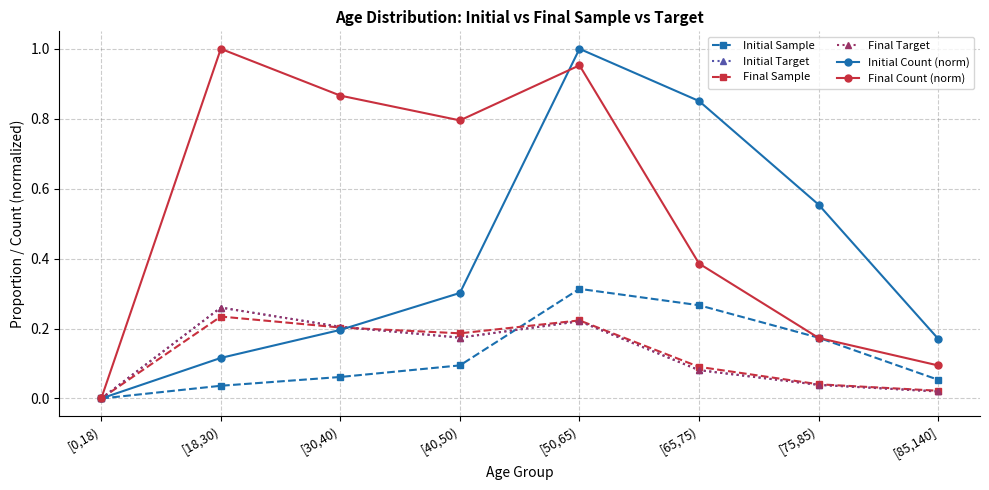

Is this an area chart (filled region under the line)?

No